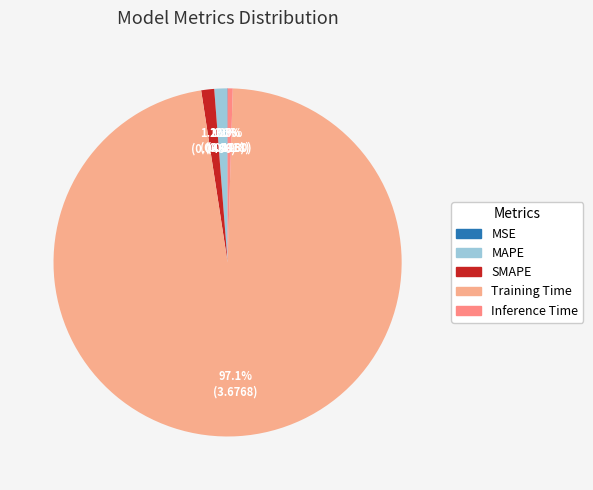

Combined, what portion of the pie is SMAPE and MAPE?

2.4%